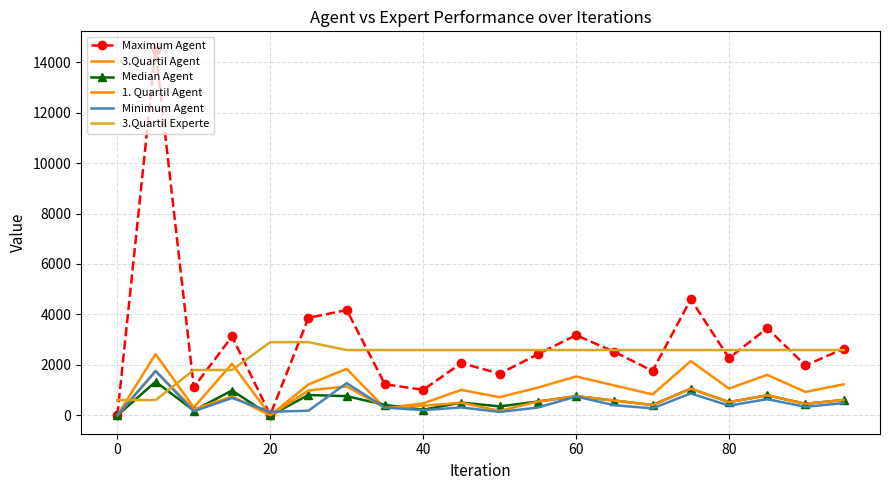

How many values in the Minimum Agent series exceed 340?

9